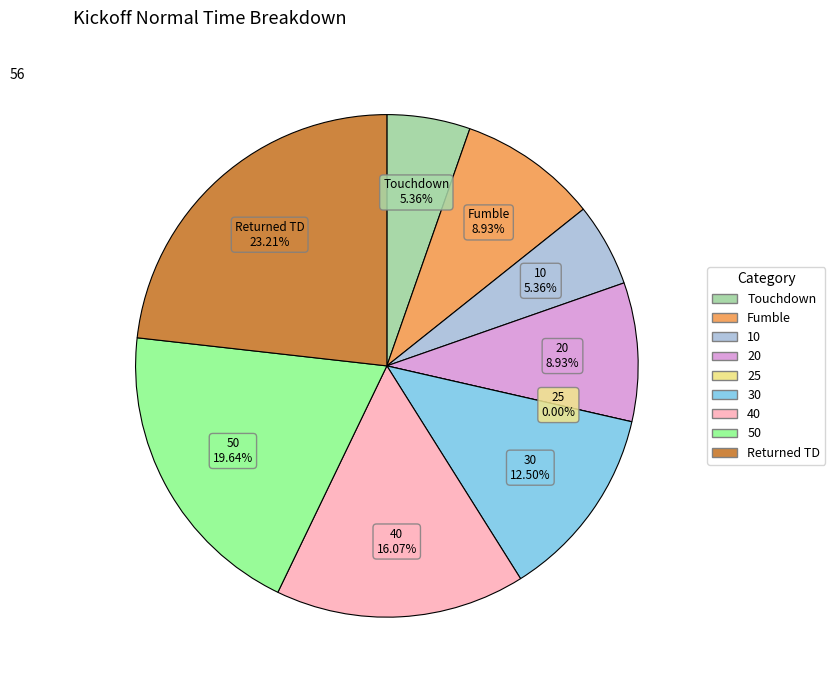

Rank the categories by value from lowest to highest.

25, Touchdown, 10, Fumble, 20, 30, 40, 50, Returned TD